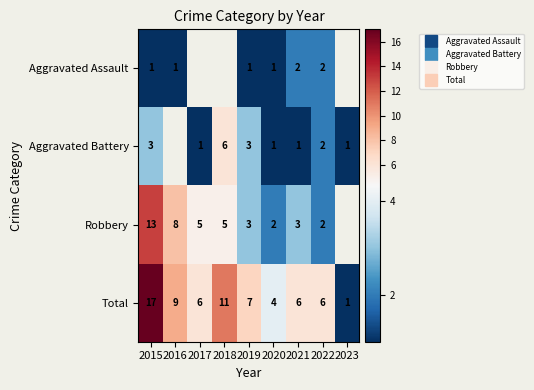

True or false: Aggravated Assault has a value of 0.3 at 2015.

False